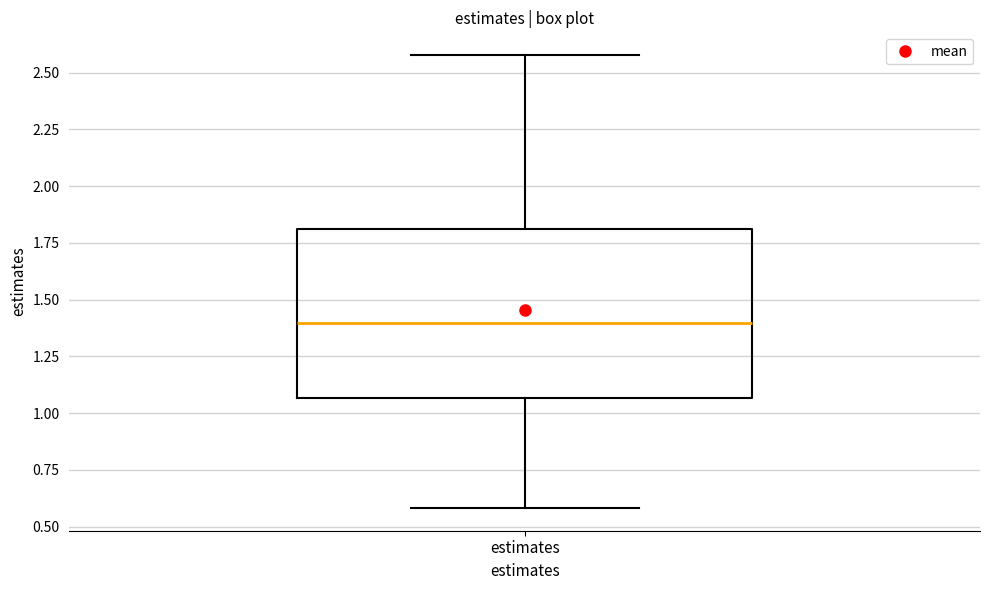

Transcribe this box plot: give where the median line is, the range the box spans, and where the two whiskers end, as read against the y-axis. The values are not printed on the chart, so give them approximately, as read against the axis.

median 1.40, box 1.05 to 1.80, whiskers 0.60 to 2.60